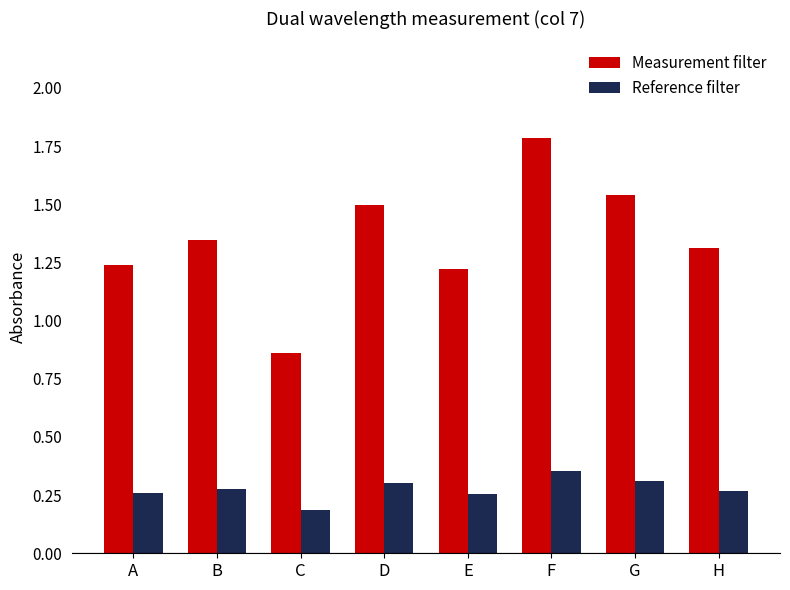

Is it true that Reference filter equals 0.3 at A?

True